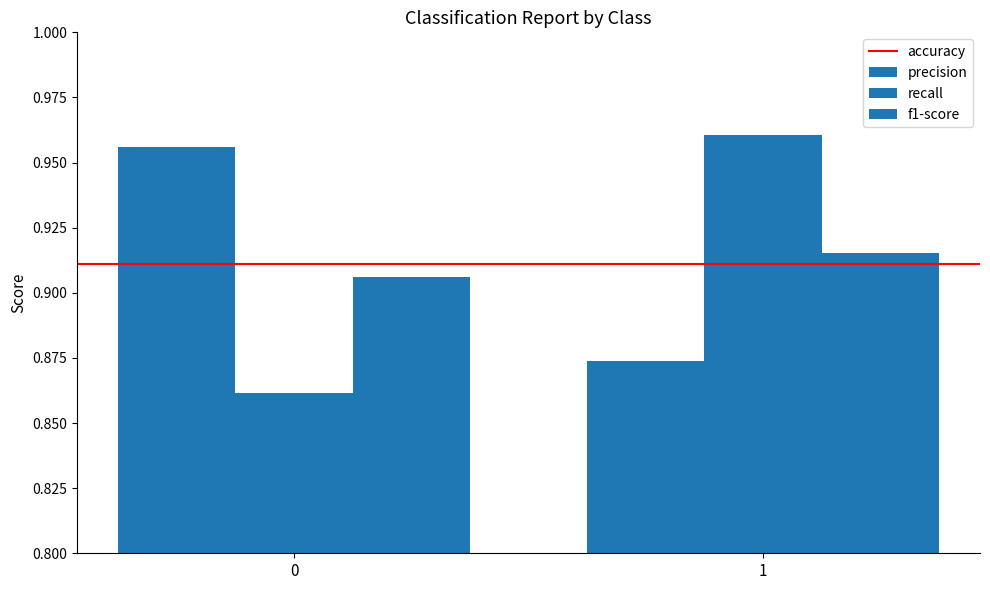

Which series has the largest range (max minus min)?

recall